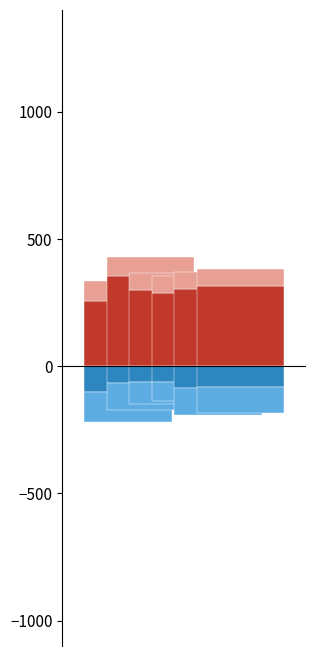

What value does the 95th percentile series have at 2016 - 2020?

297.6